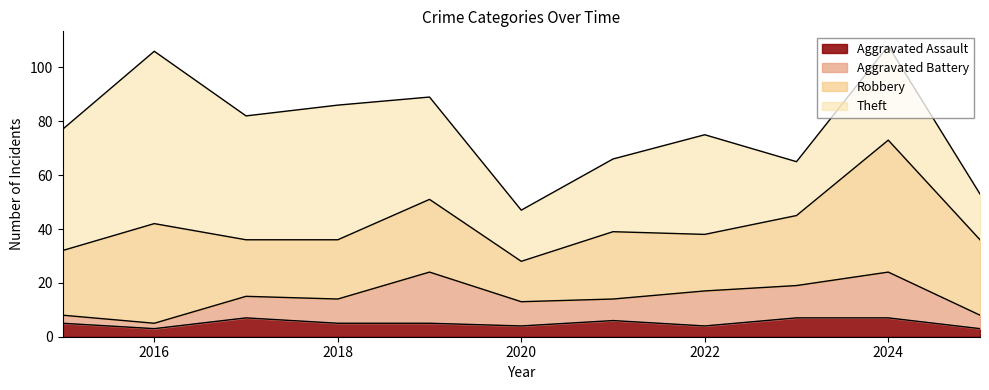

Reading left to right, extract all data points from this chart.

Aggravated Assault: 5	3	7	5	5	4	6	4	7	7	3
Aggravated Battery: 3	2	8	9	19	9	8	13	12	17	5
Robbery: 24	37	21	22	27	15	25	21	26	49	28
Theft: 45	64	46	50	38	19	27	37	20	35	17